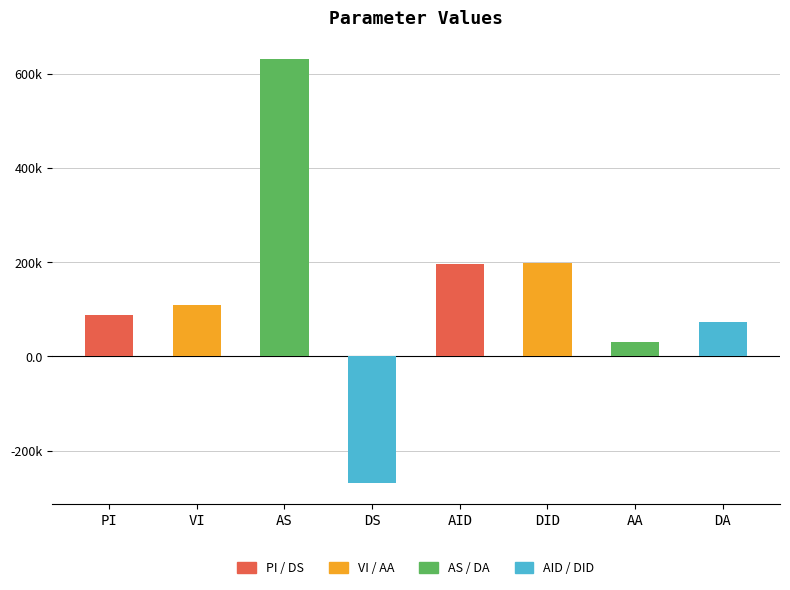

Which series changed the most between VI and AA?

Value (positive)